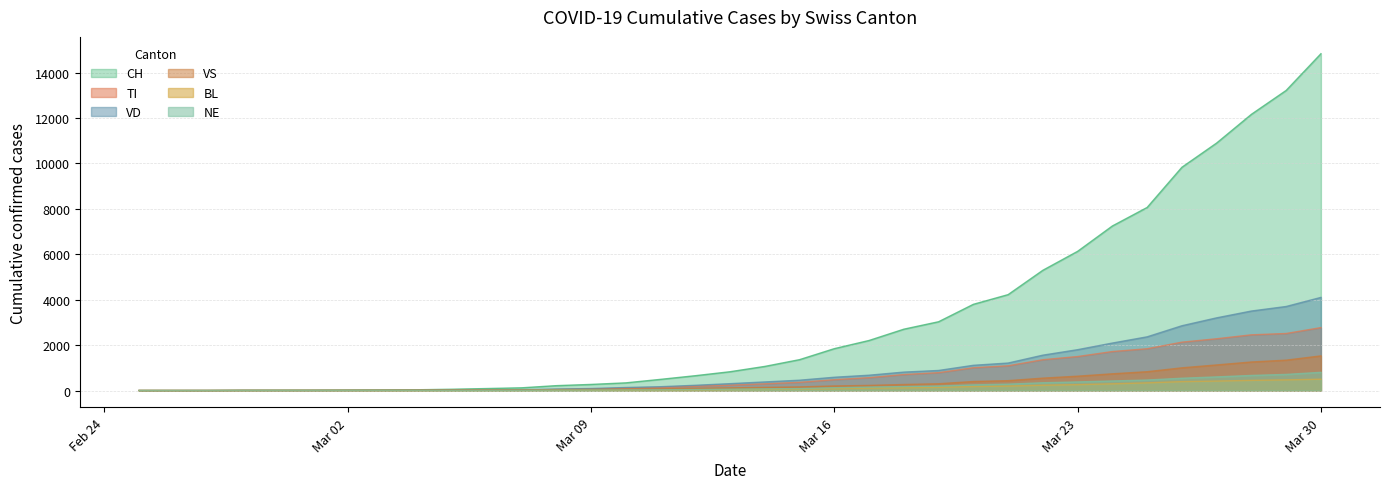

What is the label of the 22nd point from the left?

2020-03-17